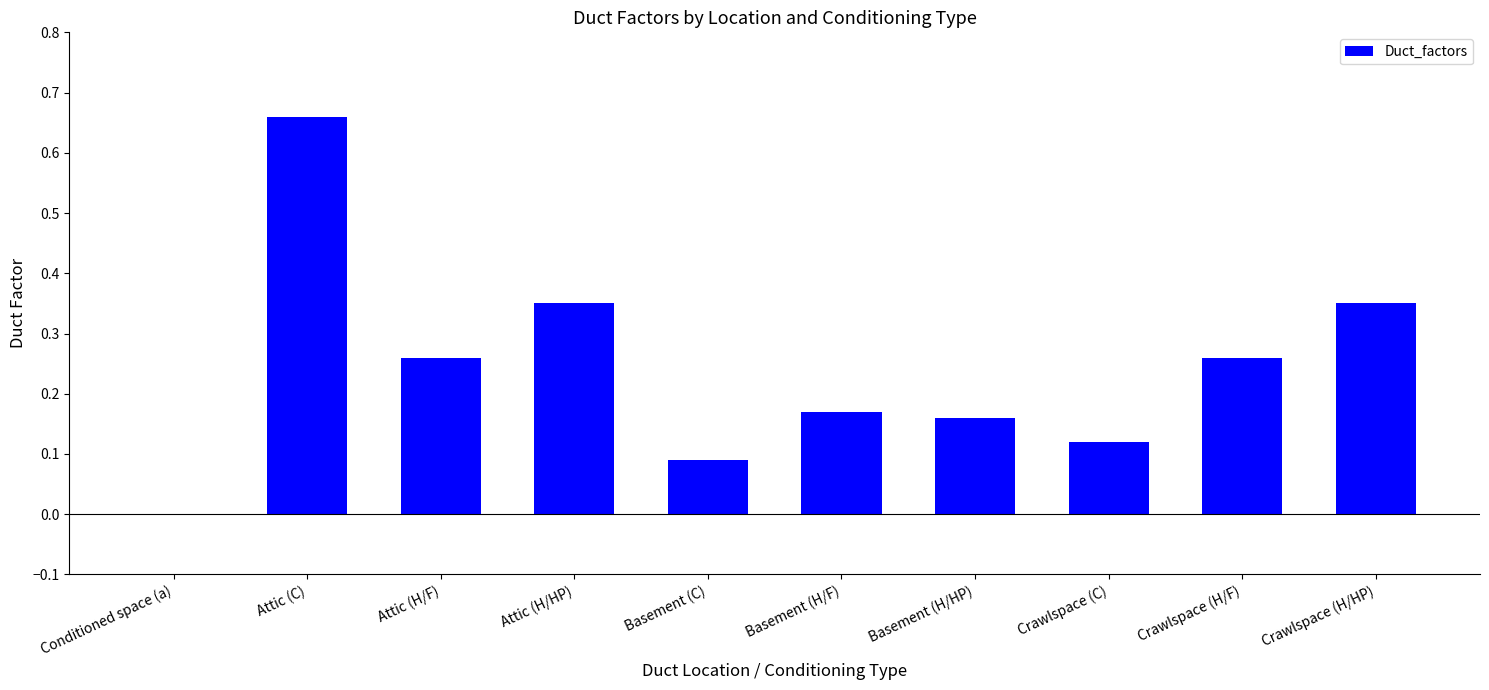

What is the sum of all values?

2.4